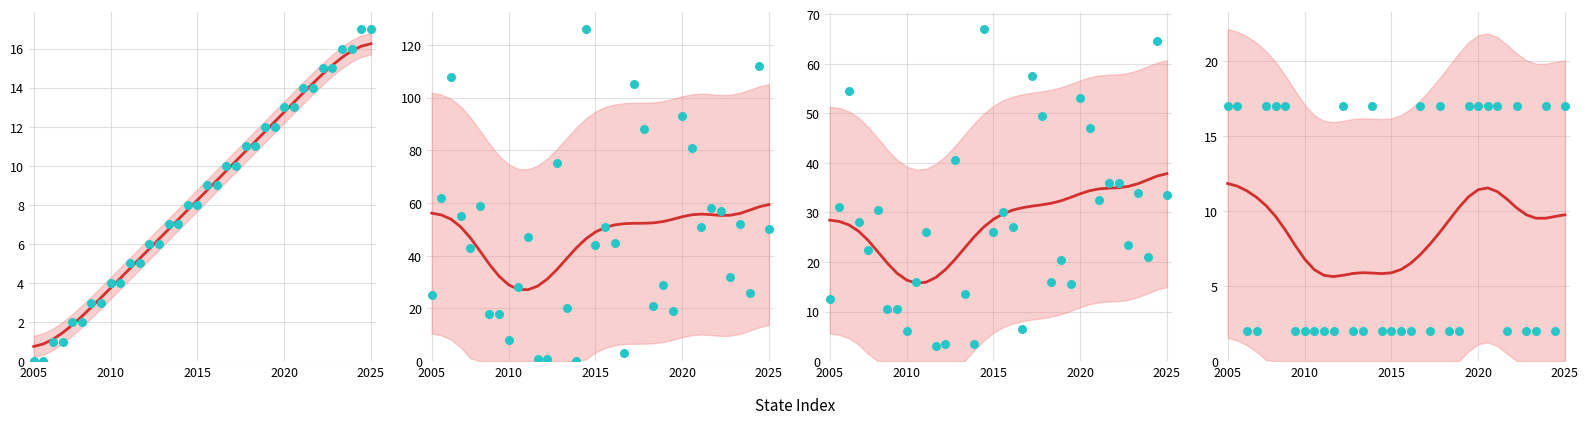

At which category is the sum across all series the highest?

2005